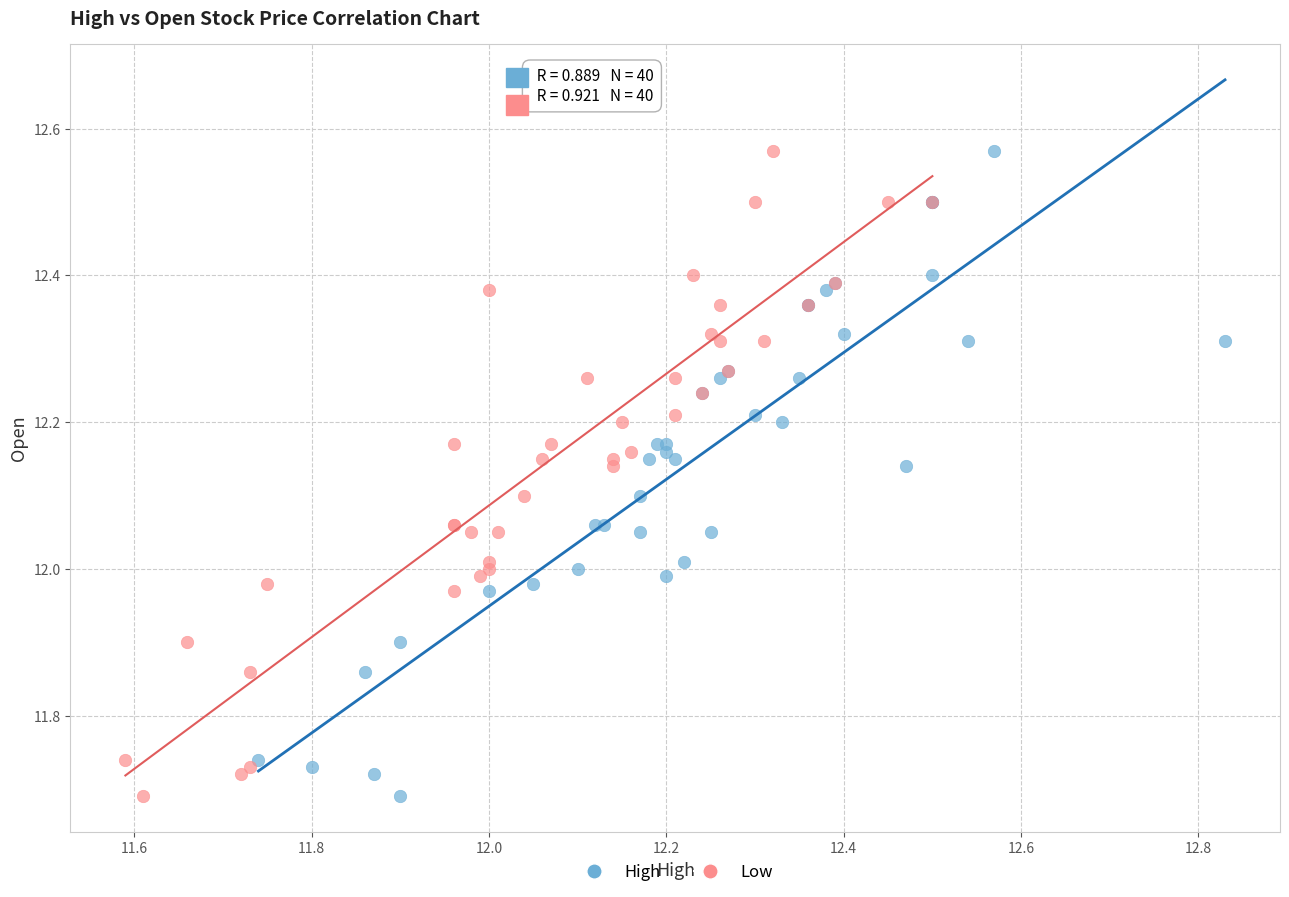

What are all the series names shown in the legend?

High, Low